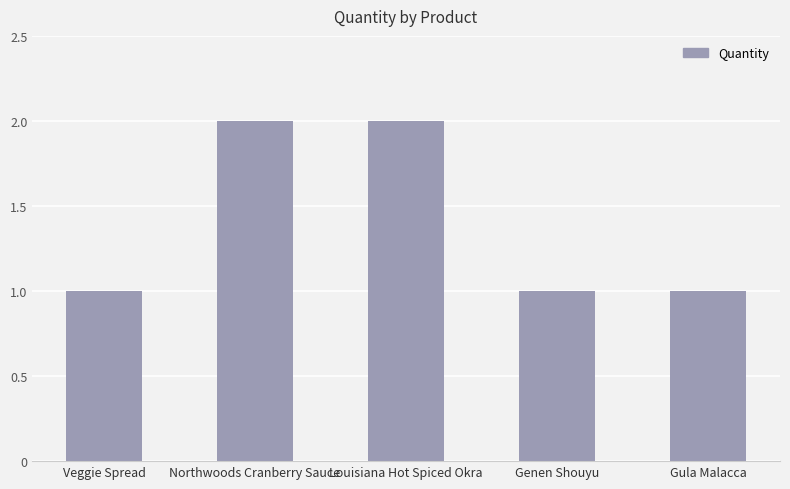

Which has a higher value, Louisiana Hot Spiced Okra or Genen Shouyu?

Louisiana Hot Spiced Okra